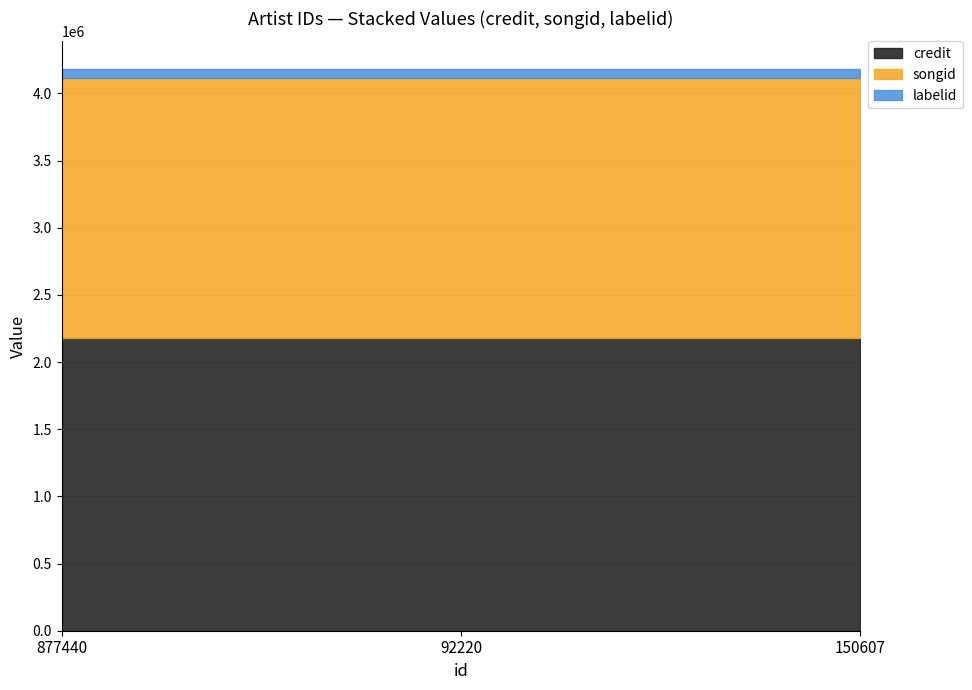

List the labels in order of songid value, largest first.

877440, 92220, 150607